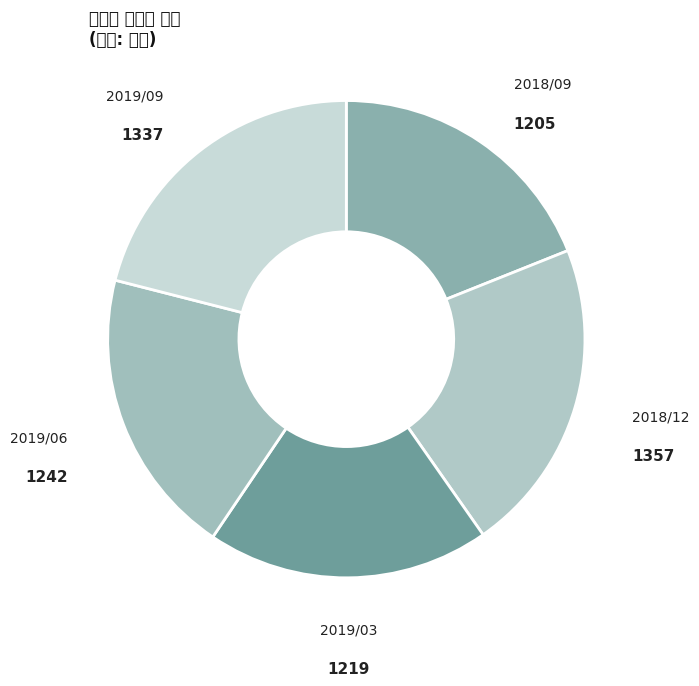

Does 2019/03 represent more than half of the total?

No